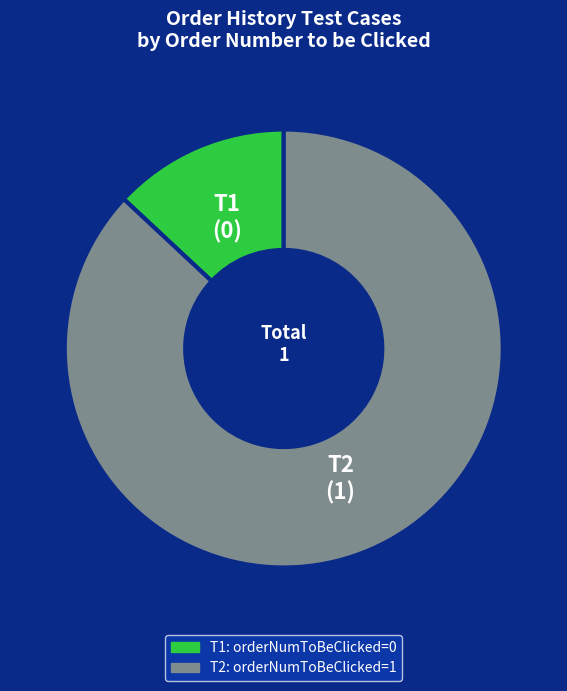

Count the number of slices in the pie.

2